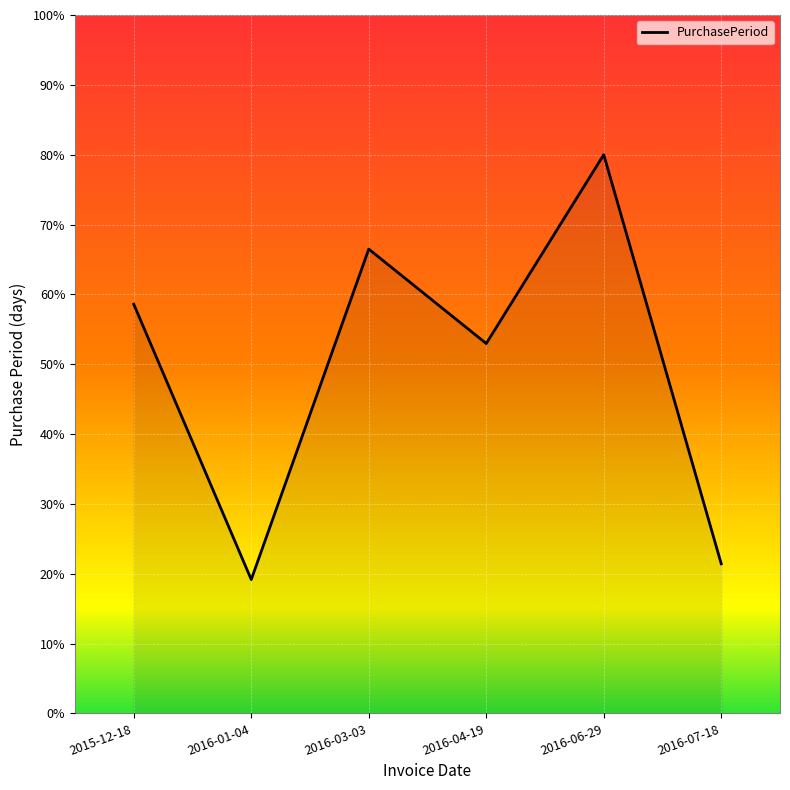

Is it true that the value at 2016-03-03 is 66.5?

True